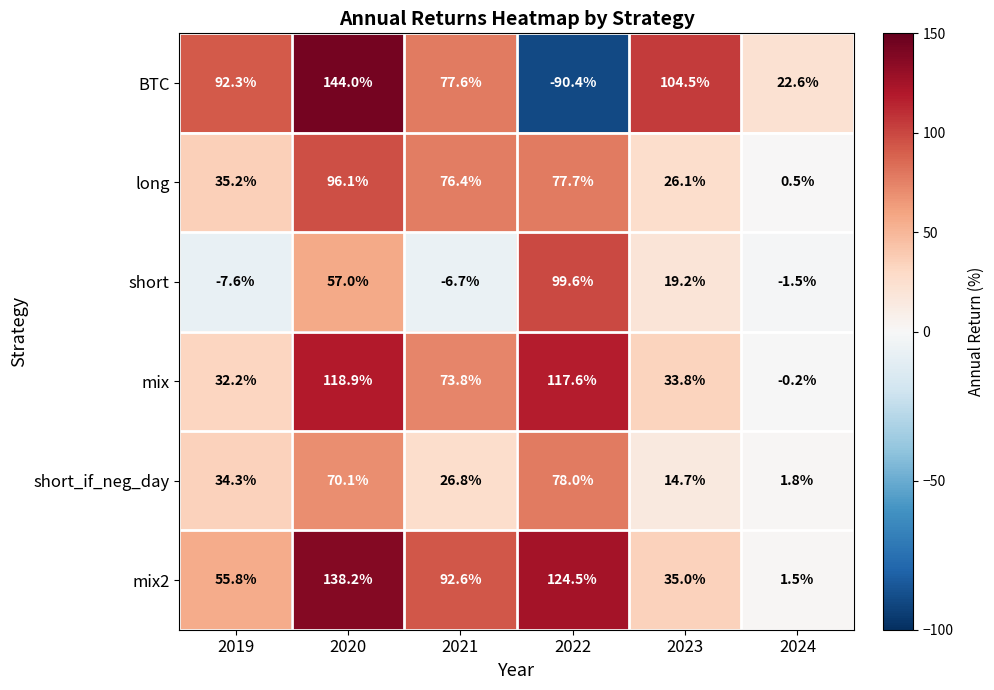

Which category has the lowest value across all series?

2022